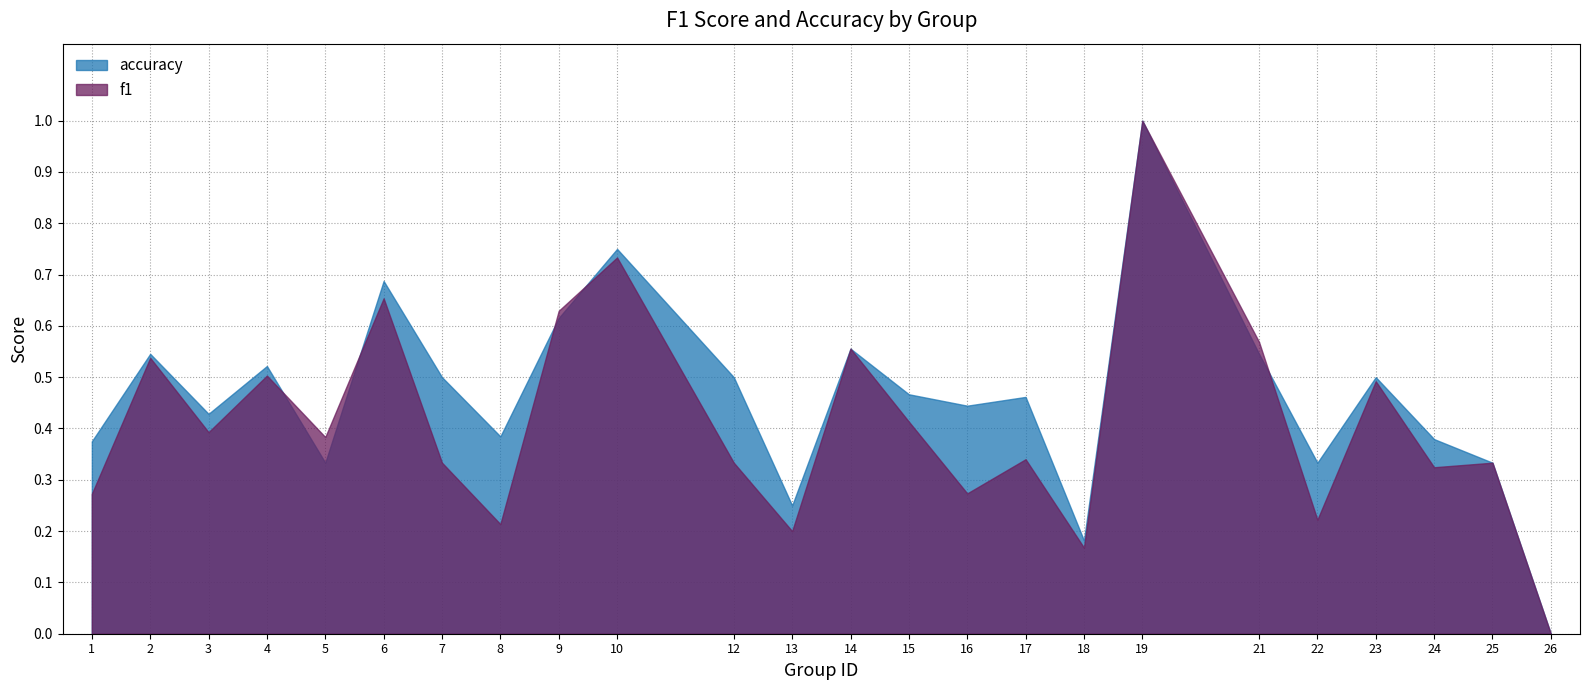

At how many categories does at least one series exceed 0?

23